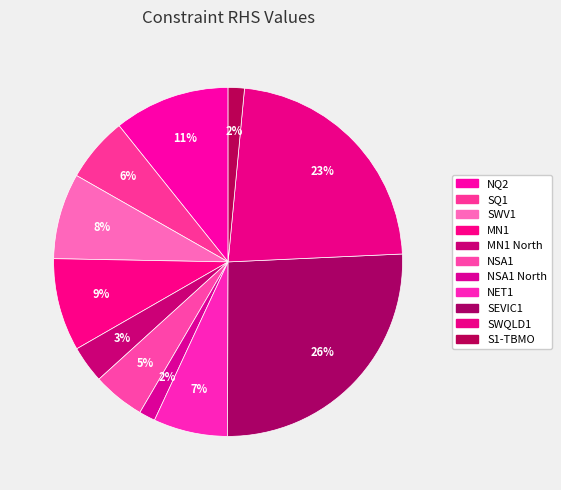

How many slices are in this pie chart?

11